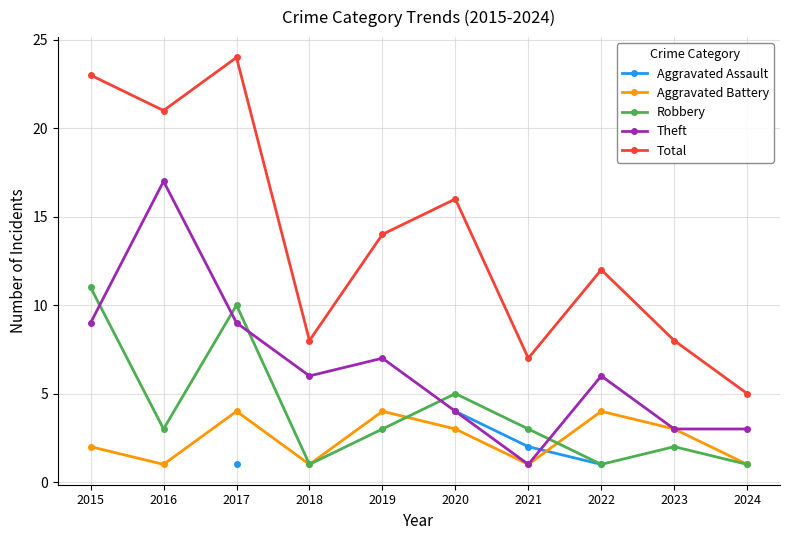

What is the difference between the second highest and second lowest values in the Total series?

16